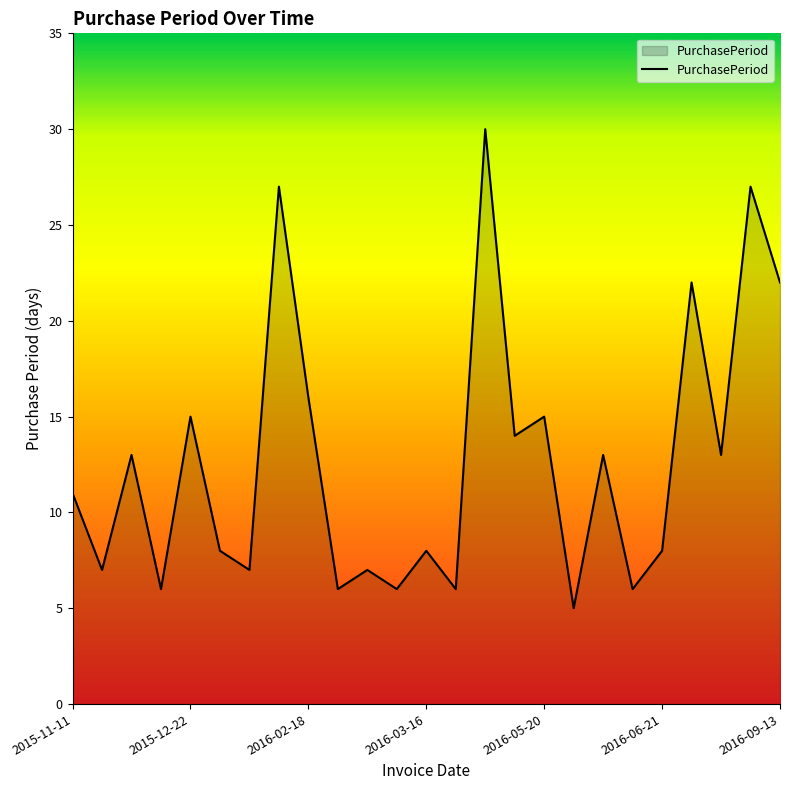

What is the difference between the maximum and minimum values?

25